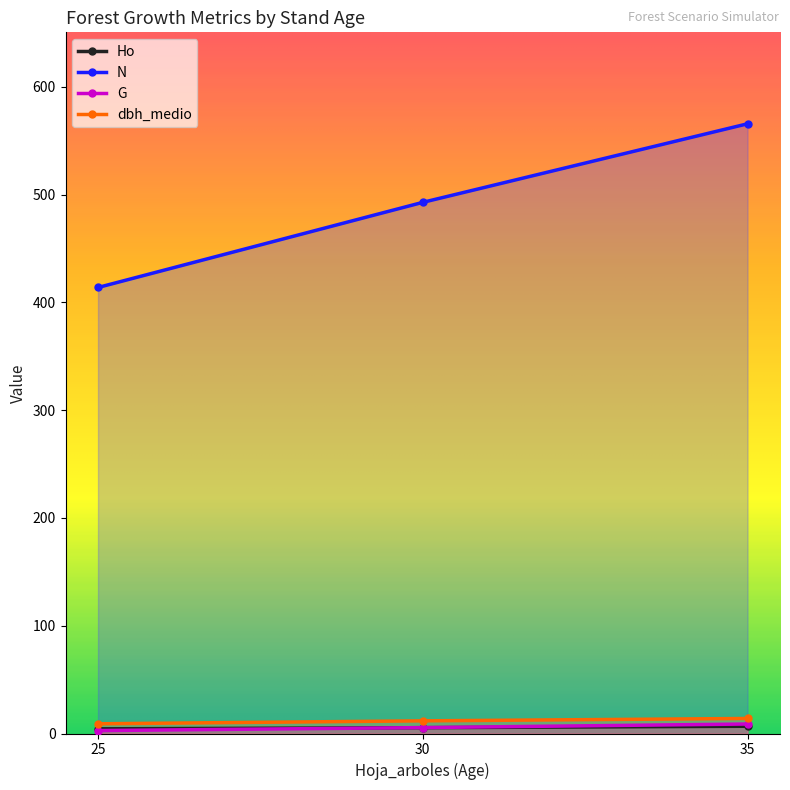

What is the difference between the dbh_medio values at 30 and 25?

2.7